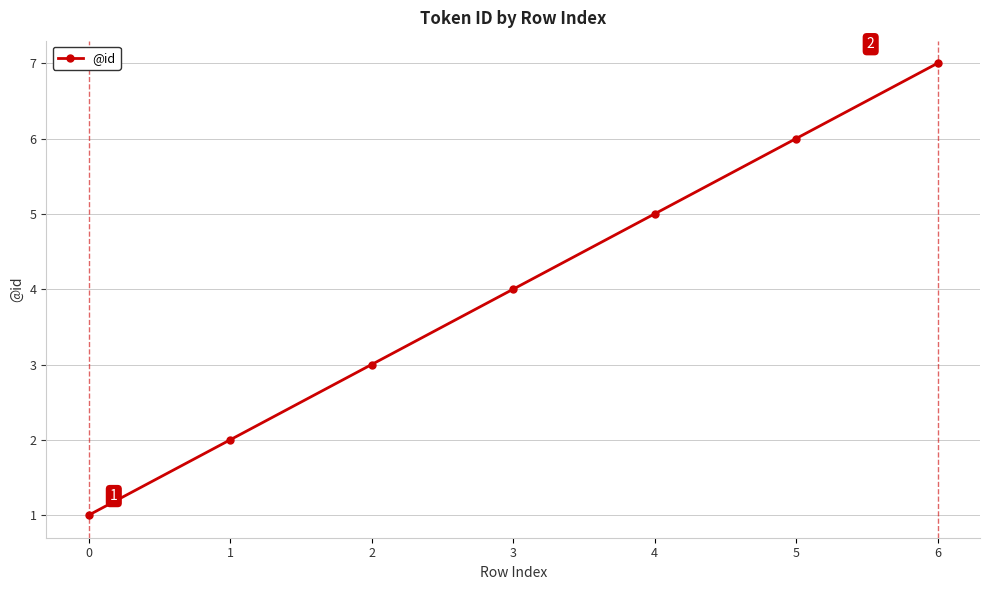

Rank the categories by value from highest to lowest.

6, 5, 4, 3, 2, 1, 0